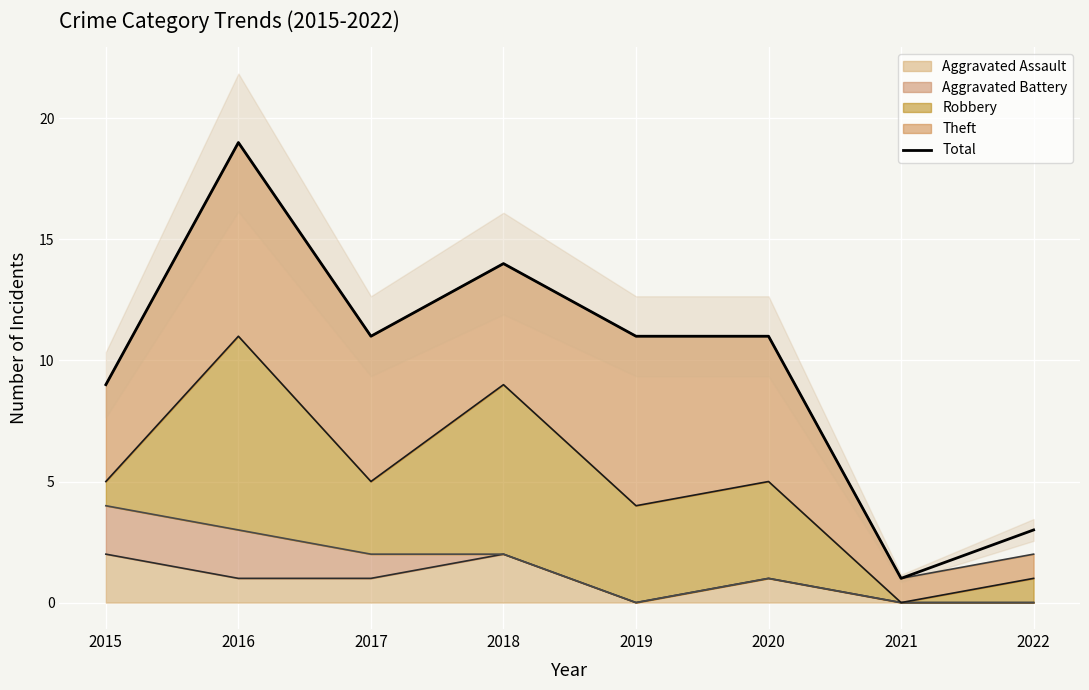

The value at 2018 is 3. True or false?

False